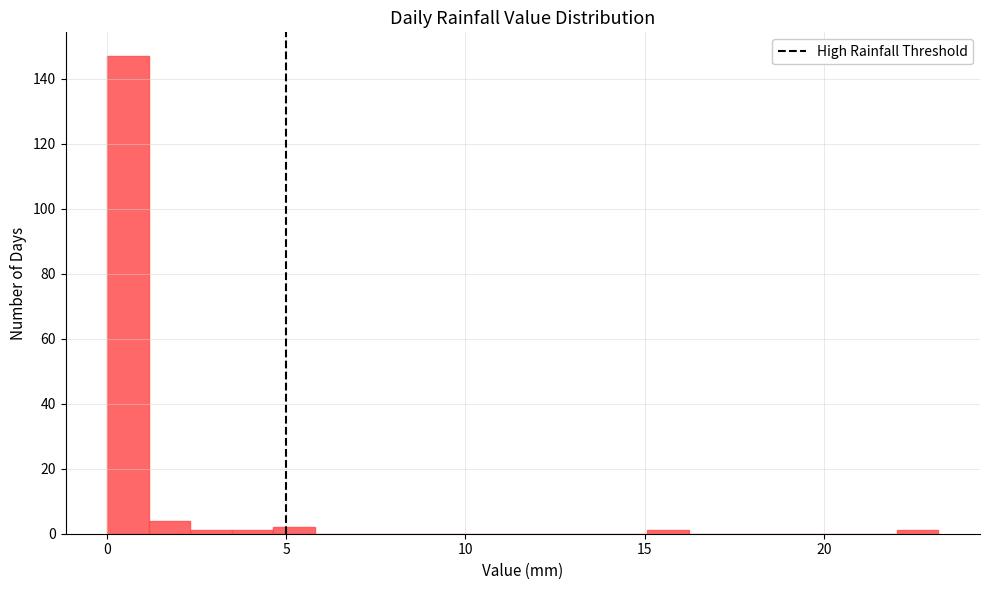

Read against the x-axis, roughly where is the centre of the tallest bar?

0.5